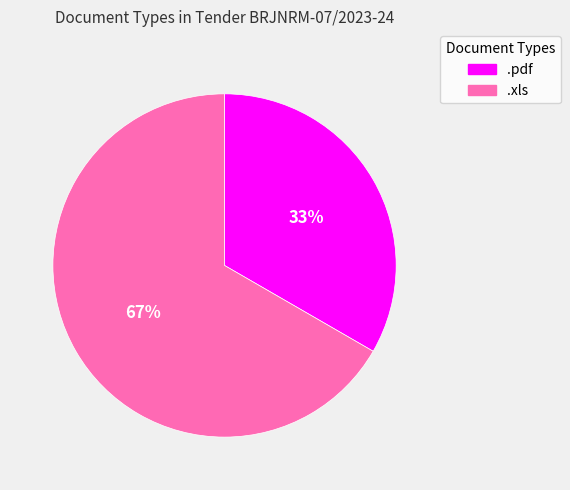

Is it true that .xls is 75% of the pie?

False